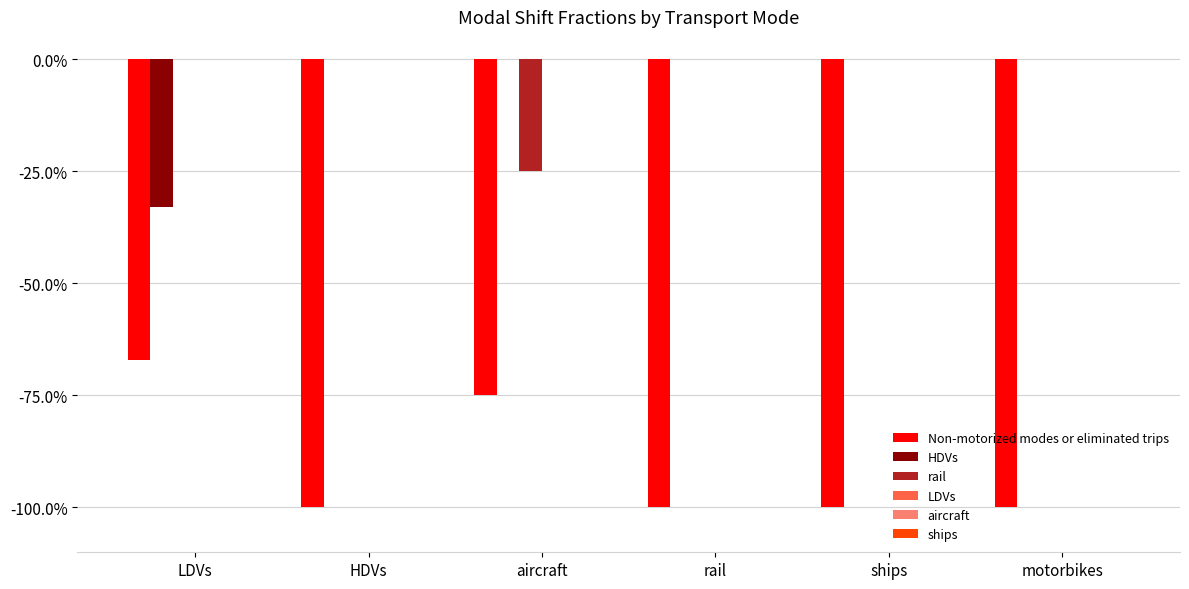

True or false: Non-motorized modes or eliminated trips has a value of -0.2 at rail.

False